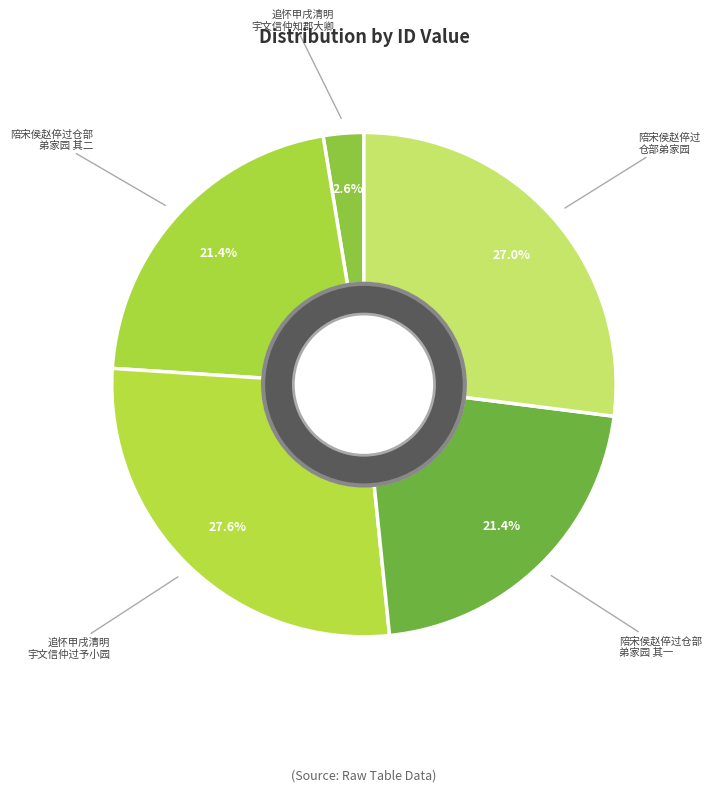

Is the sum of 陪宋侯赵倅过仓部 弟家园 其二 and 追怀甲戌清明 宇文信仲知郡大卿 greater than half?

No